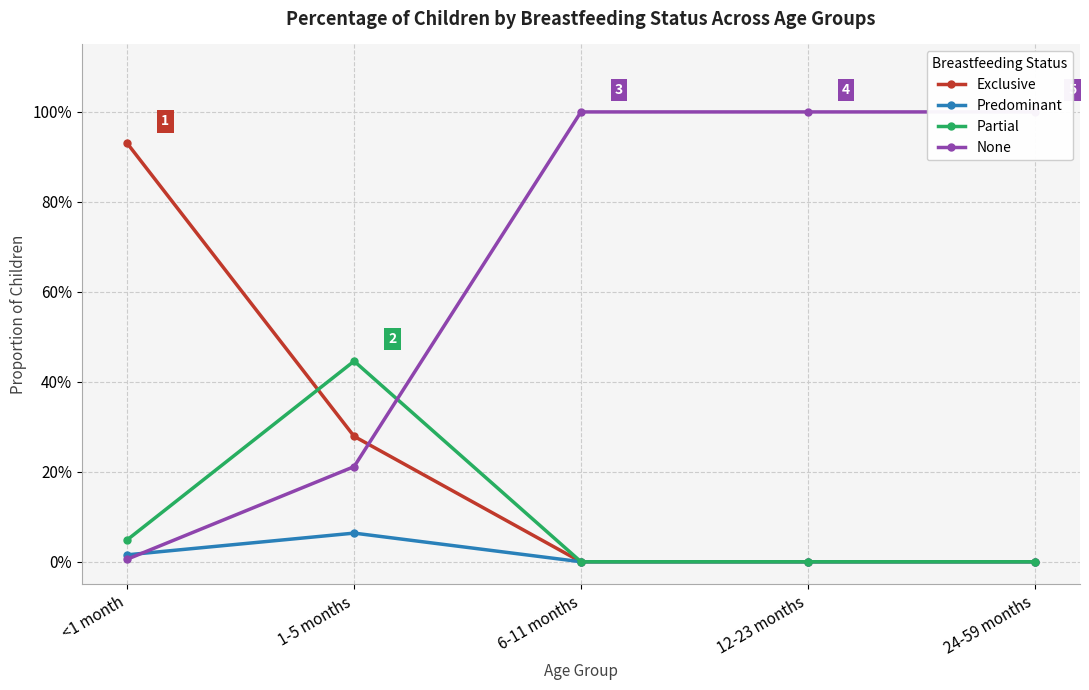

How many times do Exclusive and Partial cross each other?

1